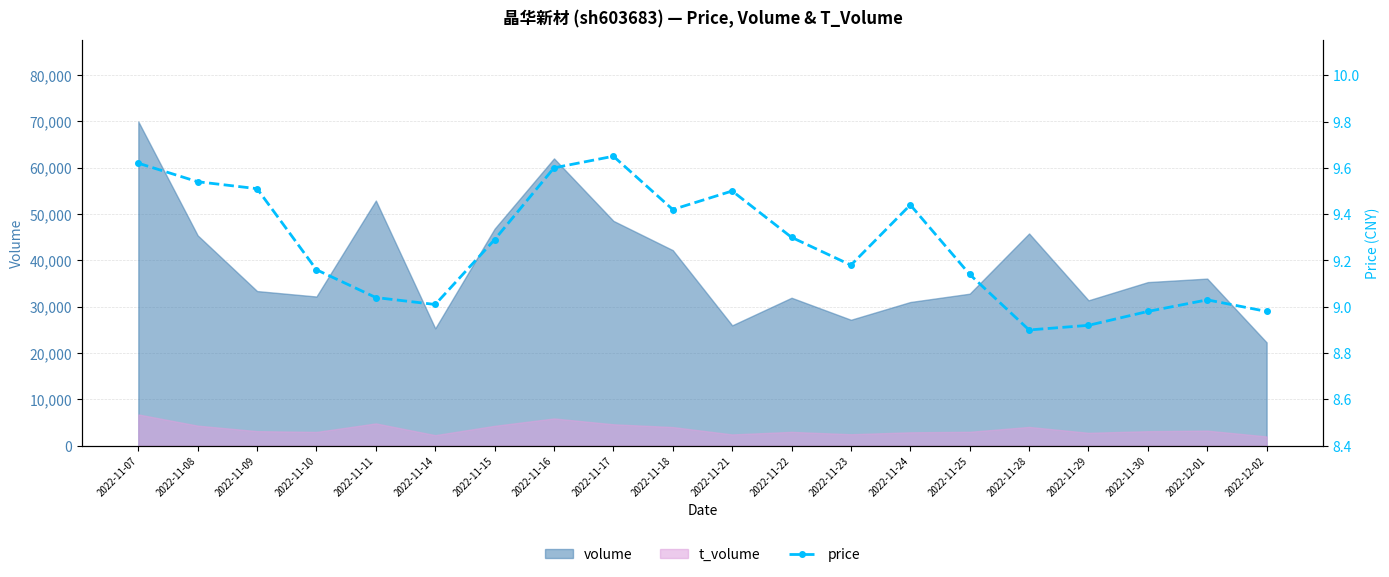

At which label does the data first exceed 9?

2022-11-07